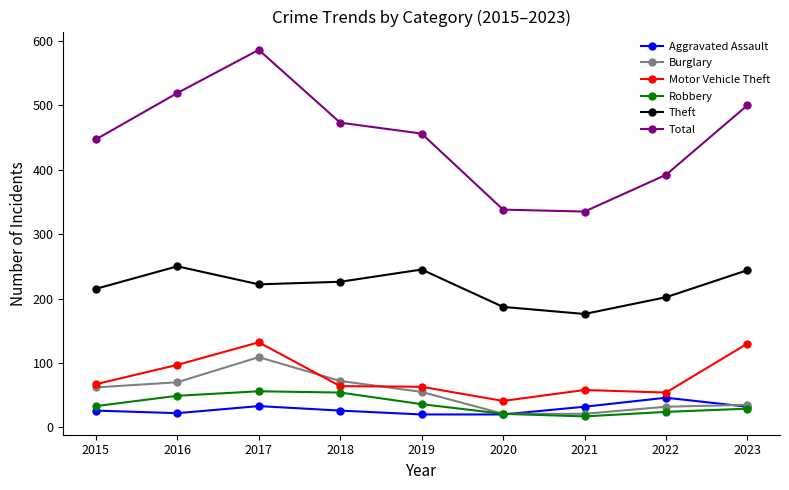

What is the greatest value displayed?

586